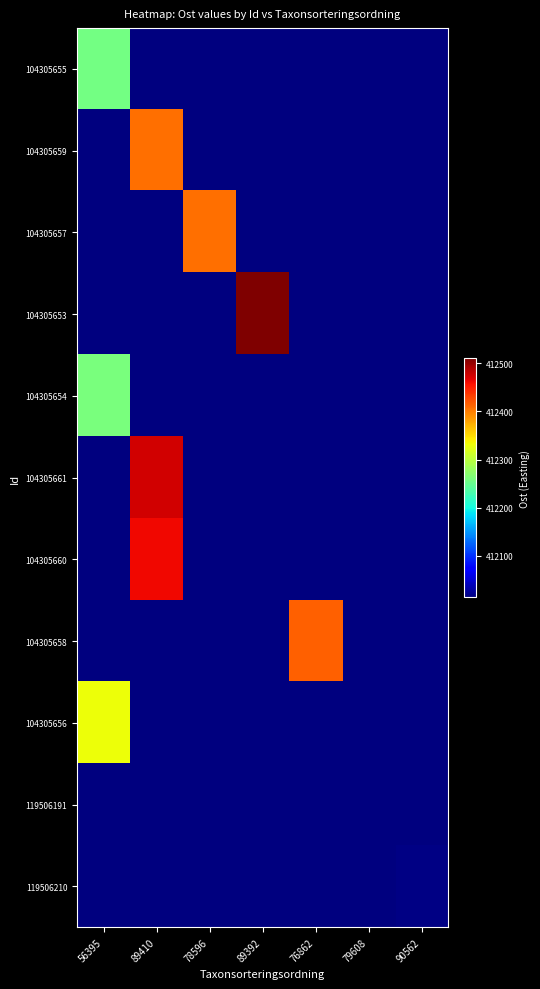

At which category does the chart reach its peak across all series?

89392